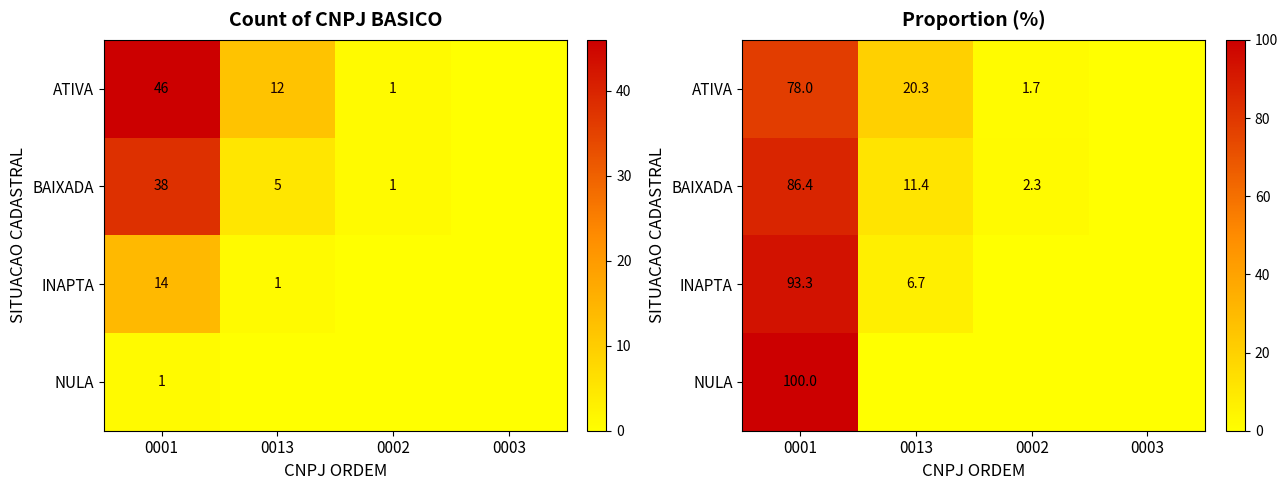

How many positive values does the ATIVA series have?

3